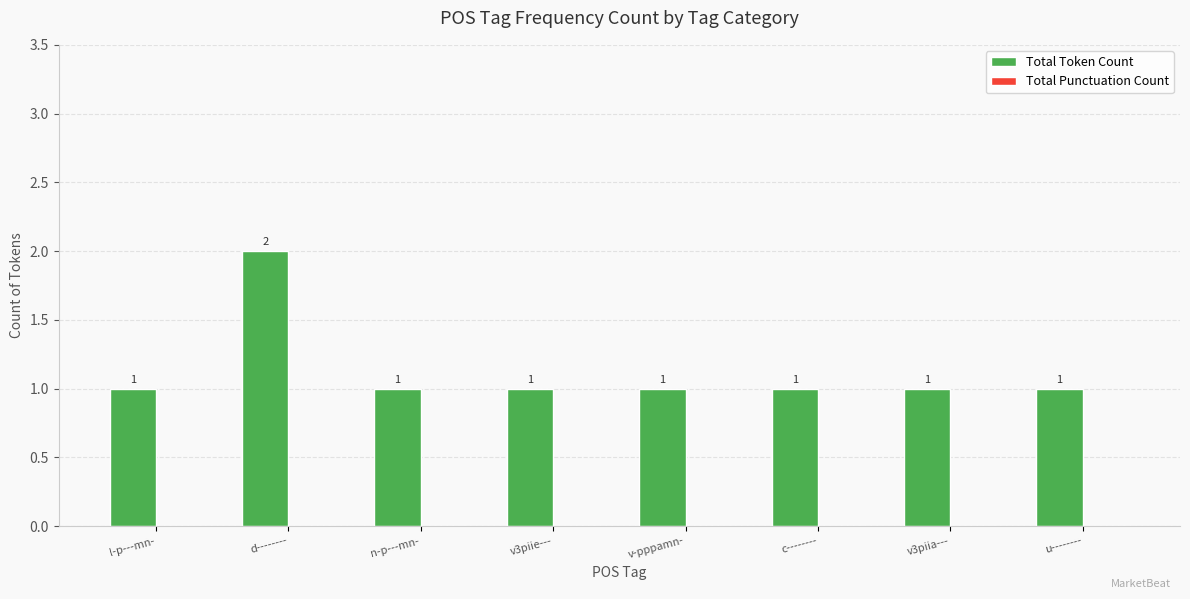

What is the sum of all values?

9